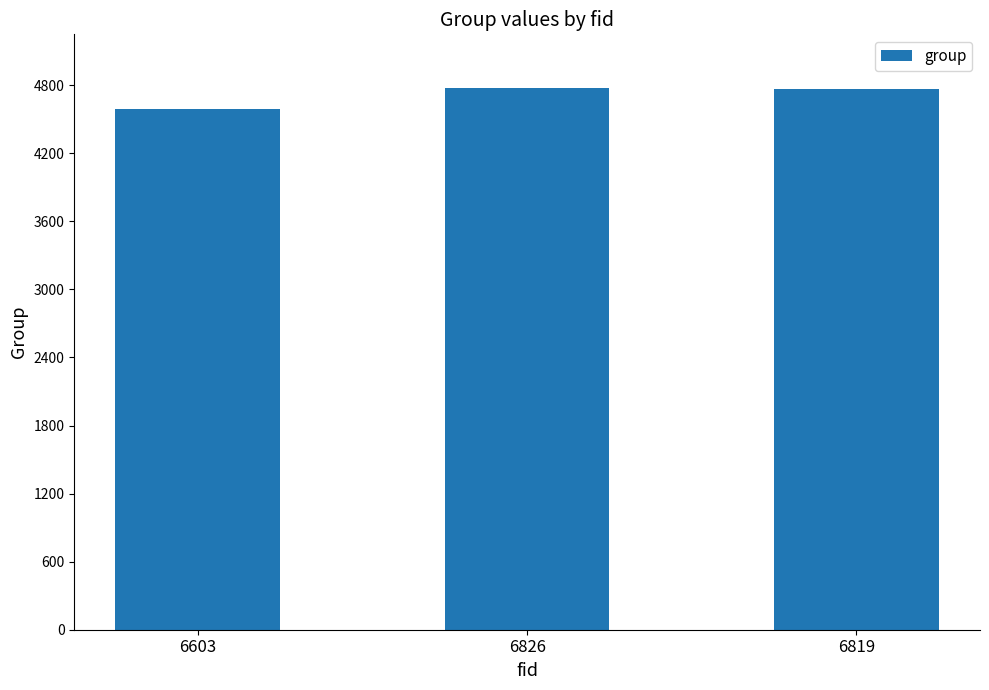

What is the ratio of the value at 6826 to the value at 6603?

1.0